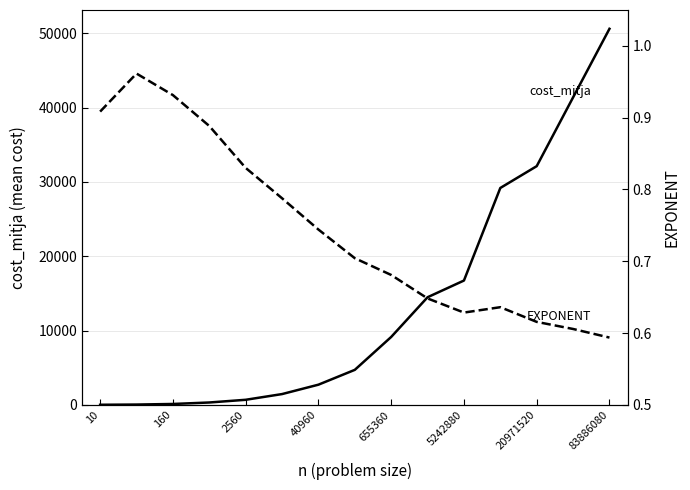

True or false: cost_mitja and EXPONENT intersect in this chart.

False